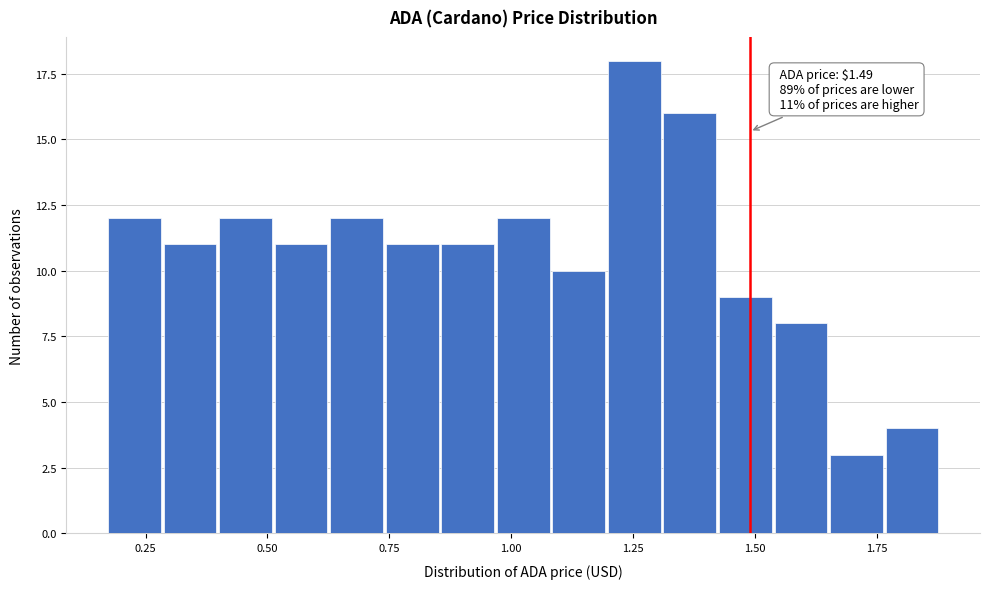

Around what value on the x-axis is the tallest bar? Give the approximate position of its centre, as read against the axis.

1.25